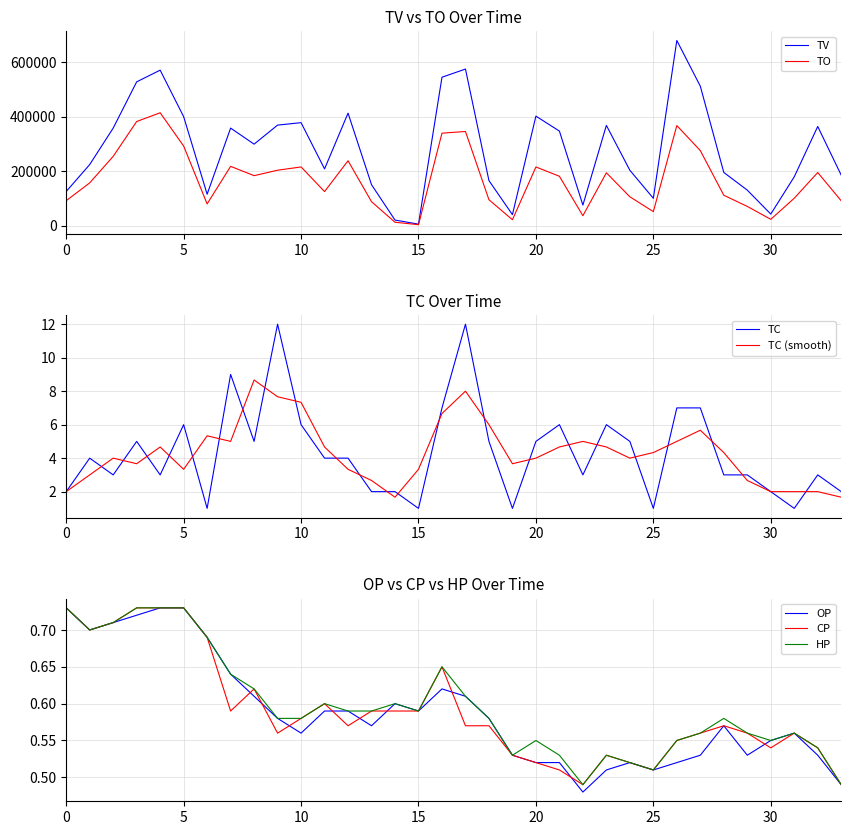

How many data points does each series have?

34